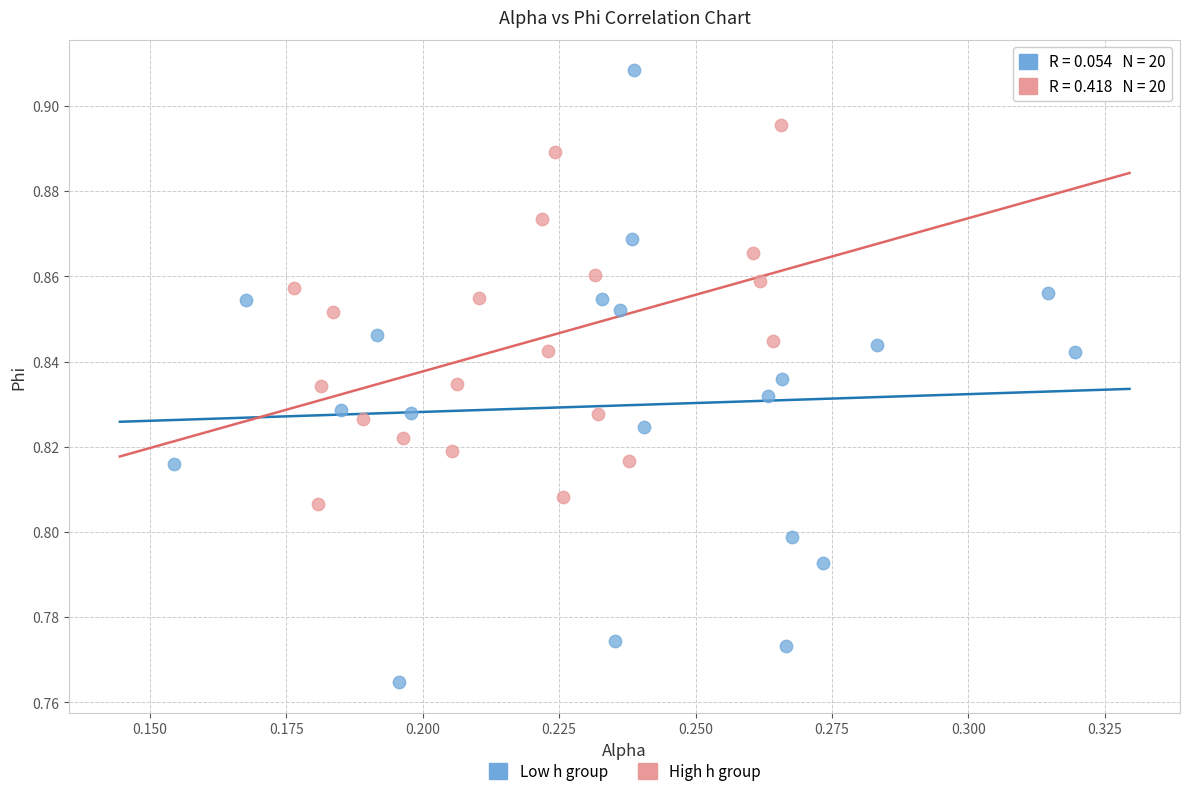

Which series contains the lowest Y value?

Low h group